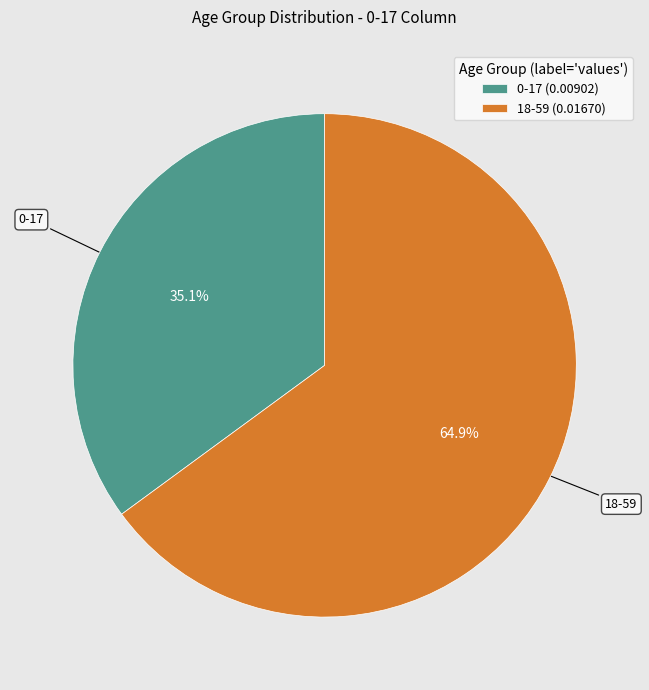

To the nearest percent, what is the average slice percentage?

50%